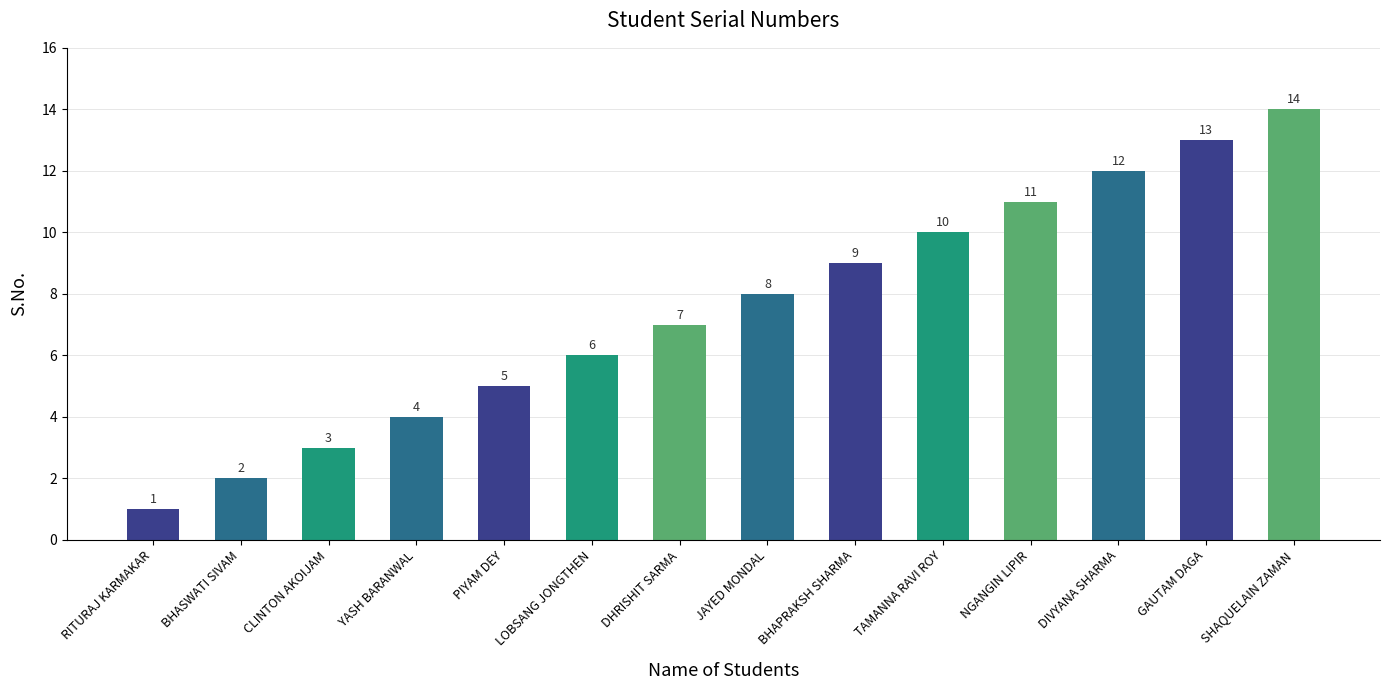

What is the value of the 14th bar from the left?

14